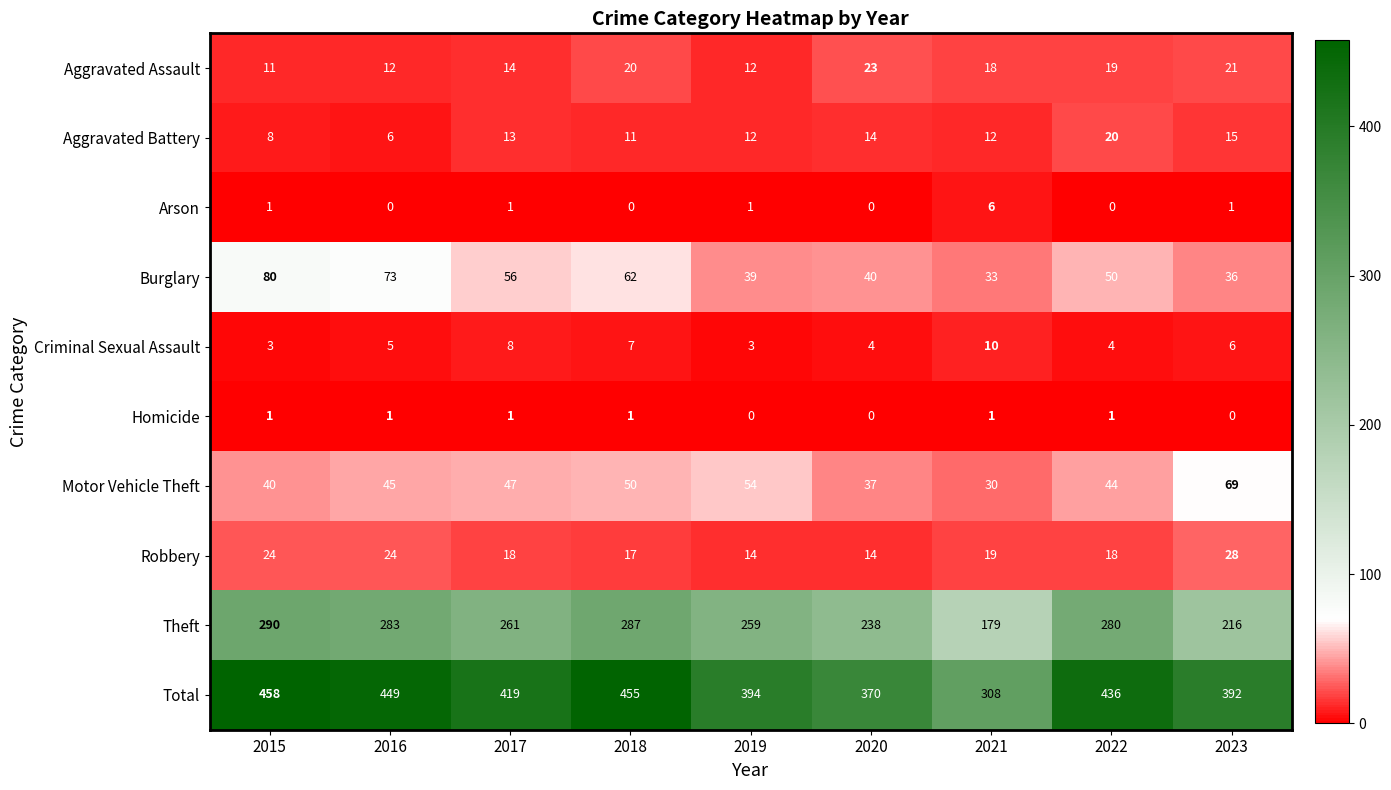

What is the maximum value shown in the chart?

458